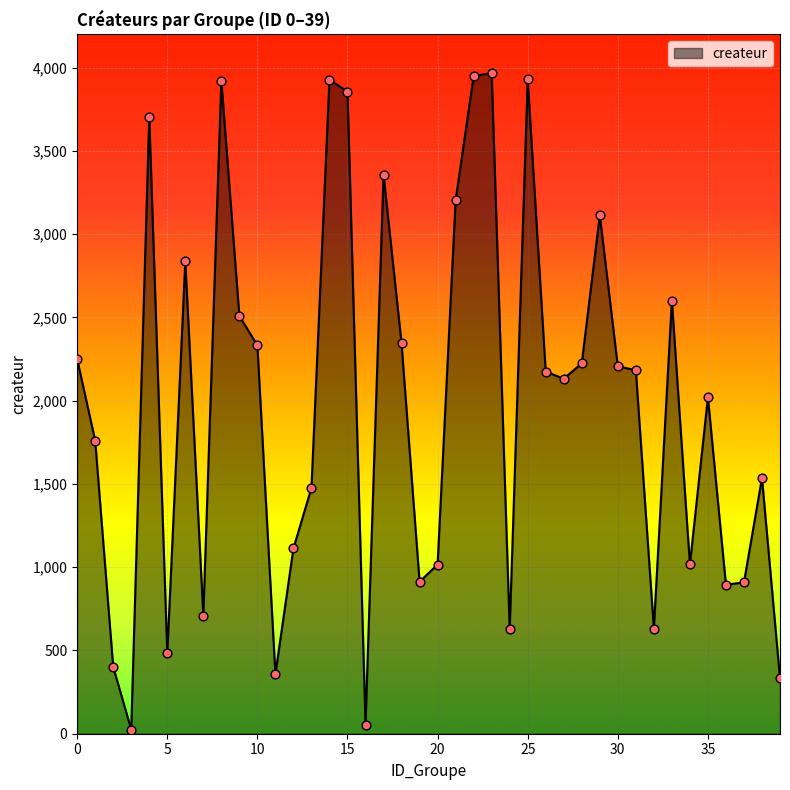

What is the greatest value displayed?

3968